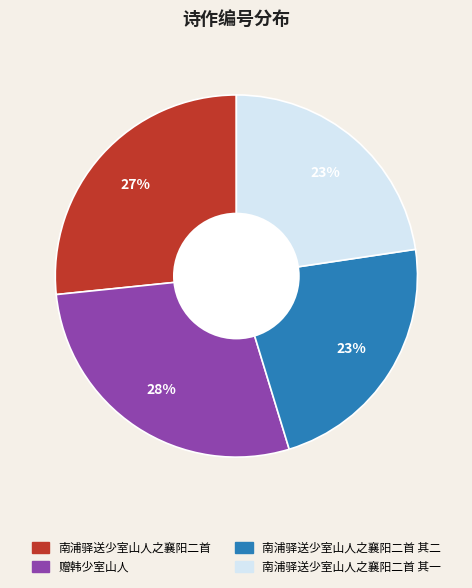

Does any single category account for the majority?

No